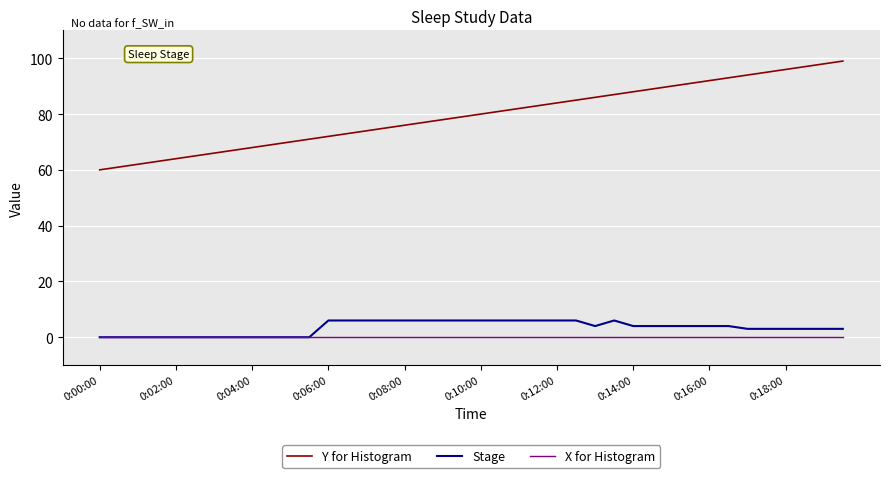

Which series has the largest total across all categories?

Y for Histogram